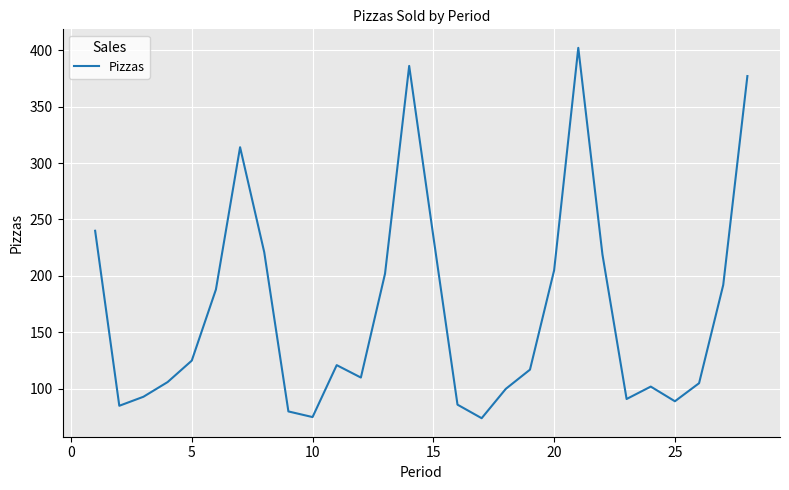

What is the smallest value displayed?

74